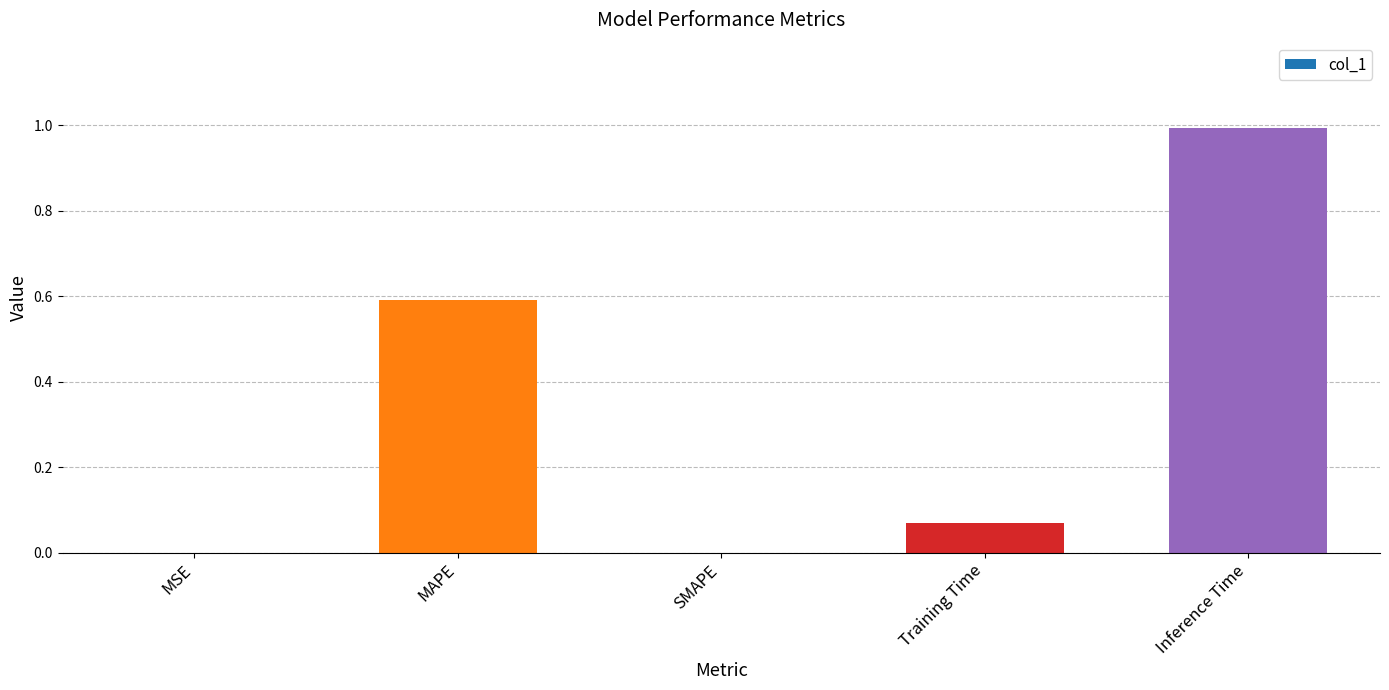

Between Training Time and MSE, which is larger?

Training Time